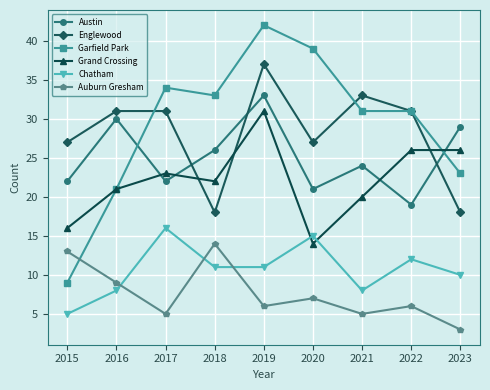

Does the chart display data point markers on the line(s)?

Yes